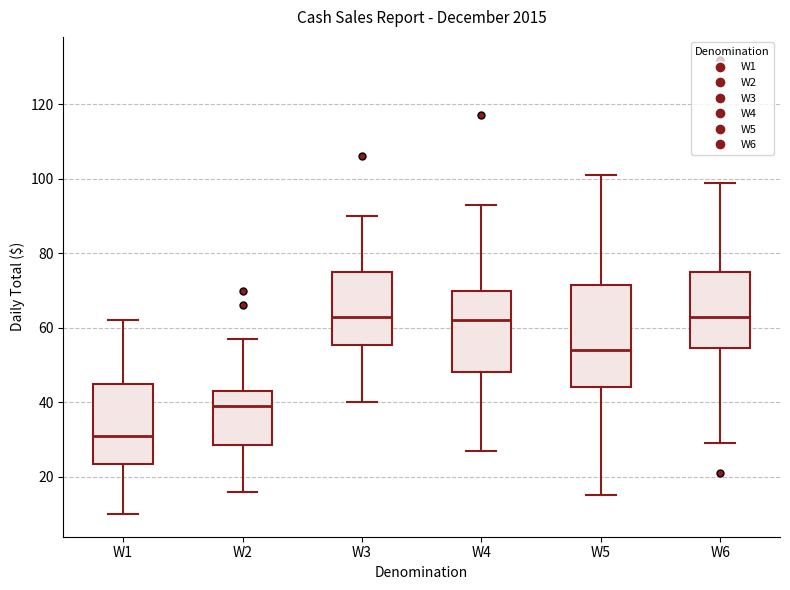

Where does the upper whisker of the box for W2 end on the y-axis? The values are not printed on the chart, so give them approximately, as read against the axis.

58